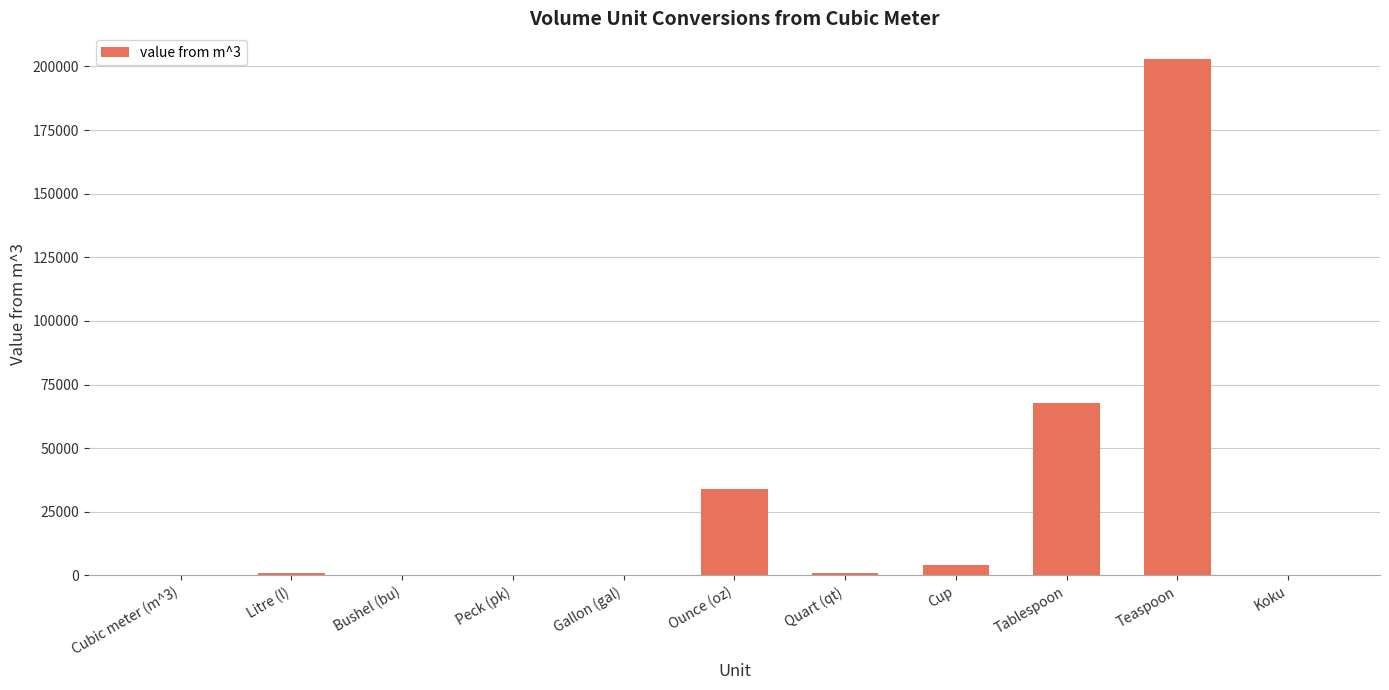

What value does the data have at Cubic meter (m^3)?

1.0